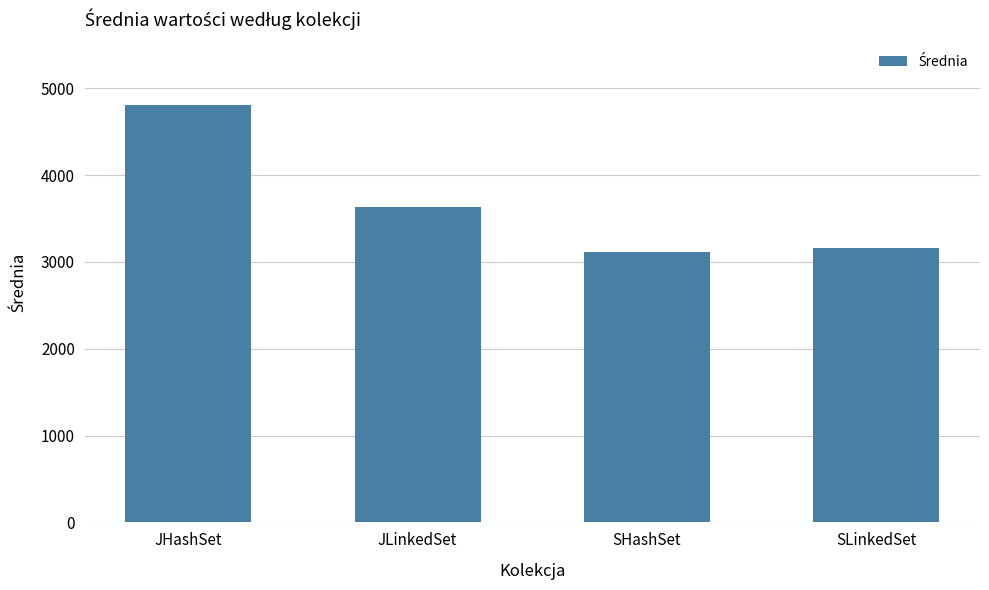

What is the label of the 3rd bar from the left?

SHashSet